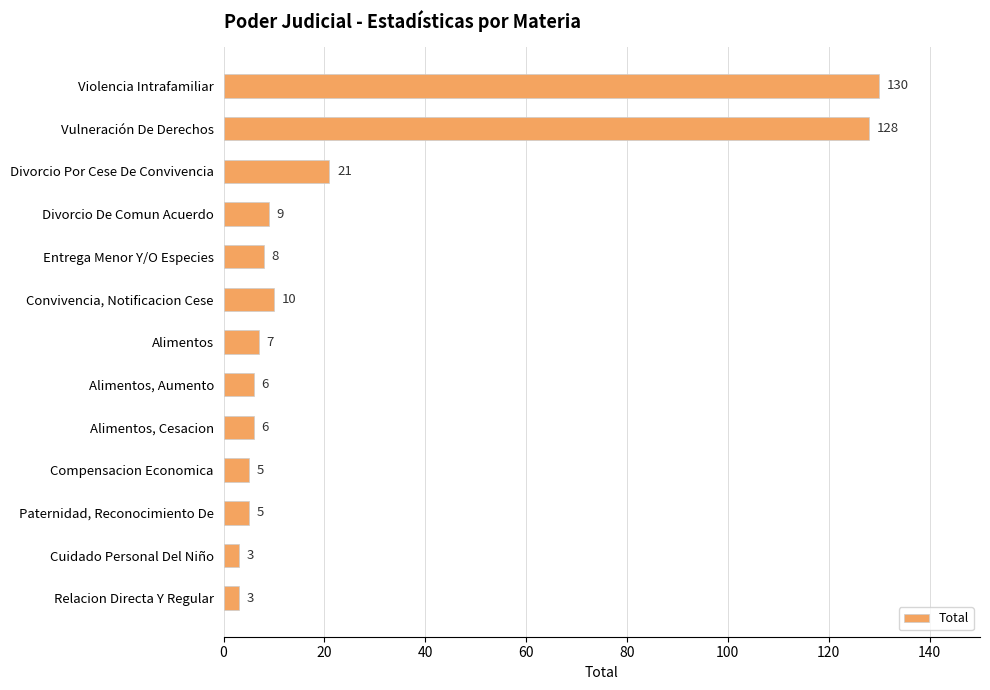

True or false: the data shows 10 at Convivencia, Notificacion Cese.

True